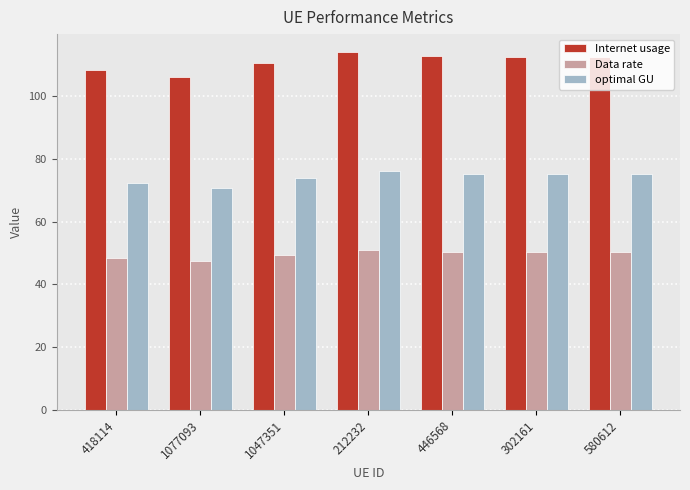

At how many categories does at least one series exceed 72?

7